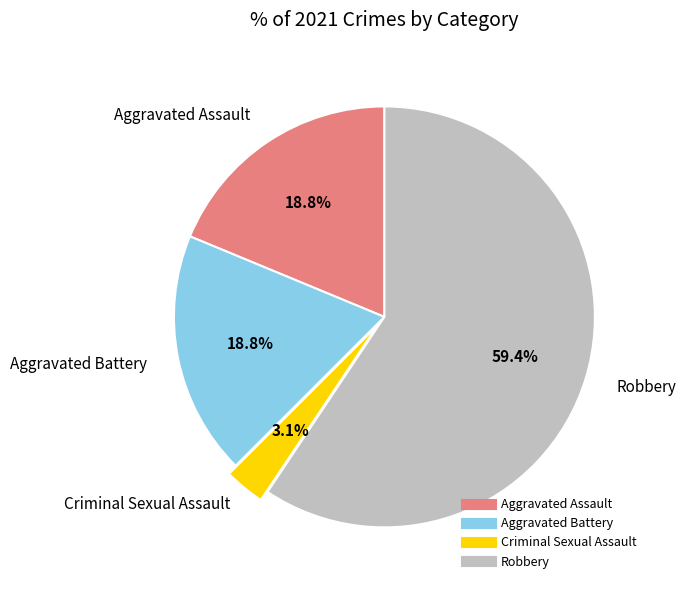

Which category has the smallest portion of the pie?

Criminal Sexual Assault